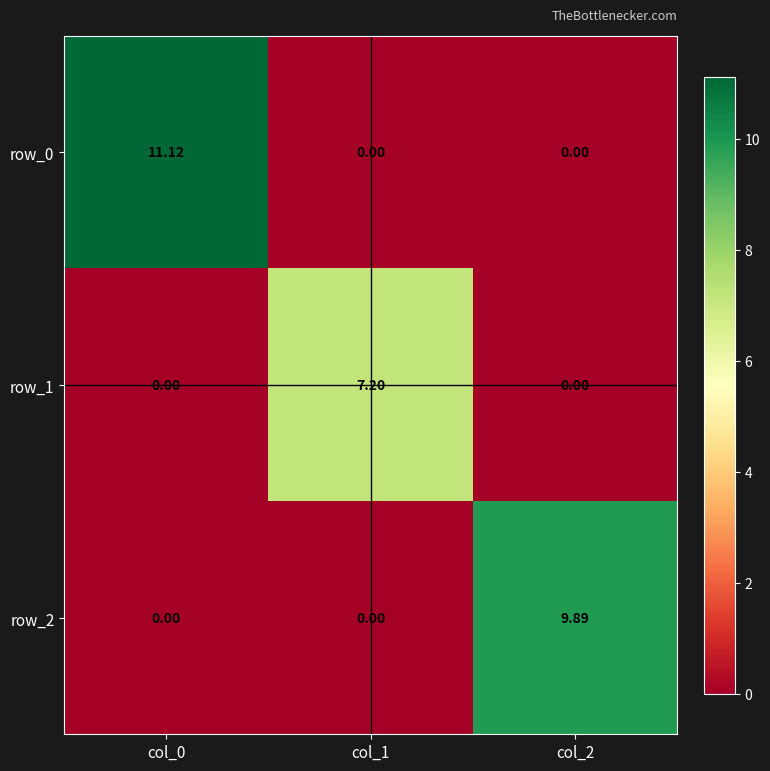

At which category is the sum across all series the highest?

col_0